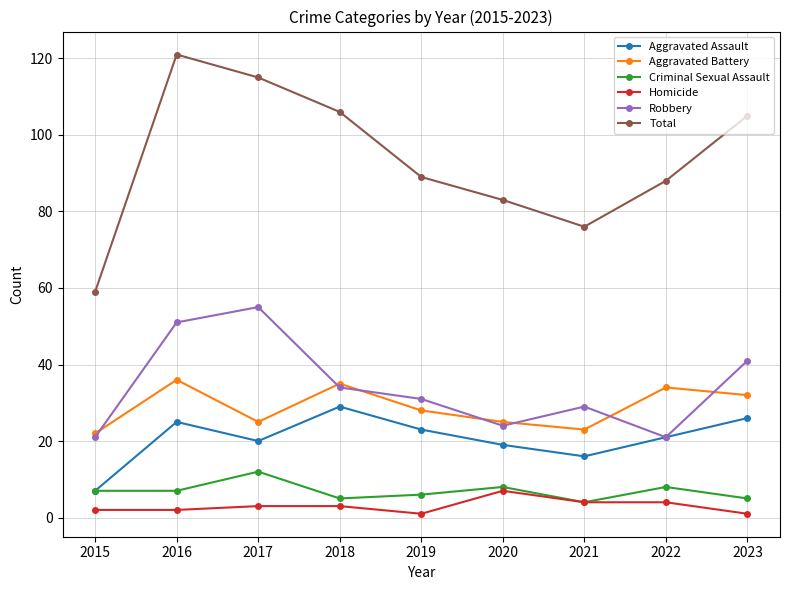

How many interior local peaks does the Total series have?

1